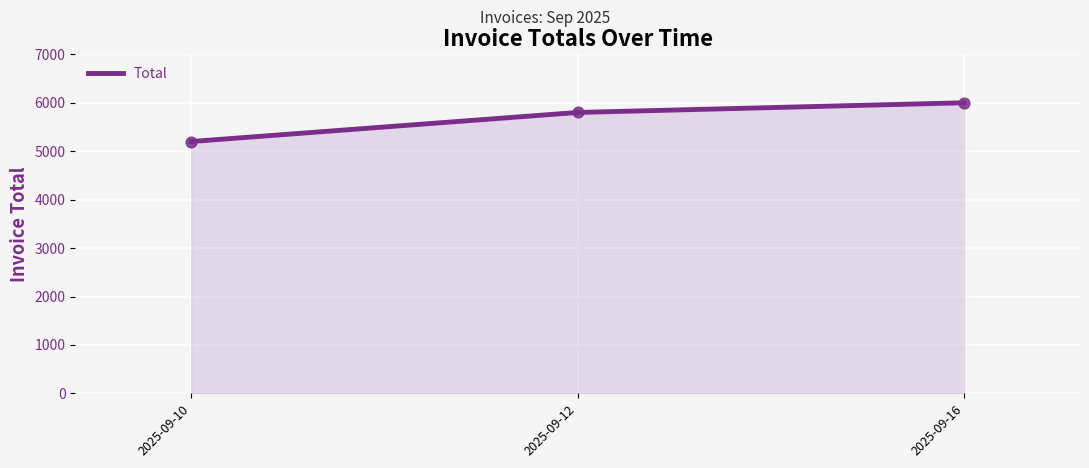

What is the change in value from 2025-09-10 to 2025-09-16?

+800